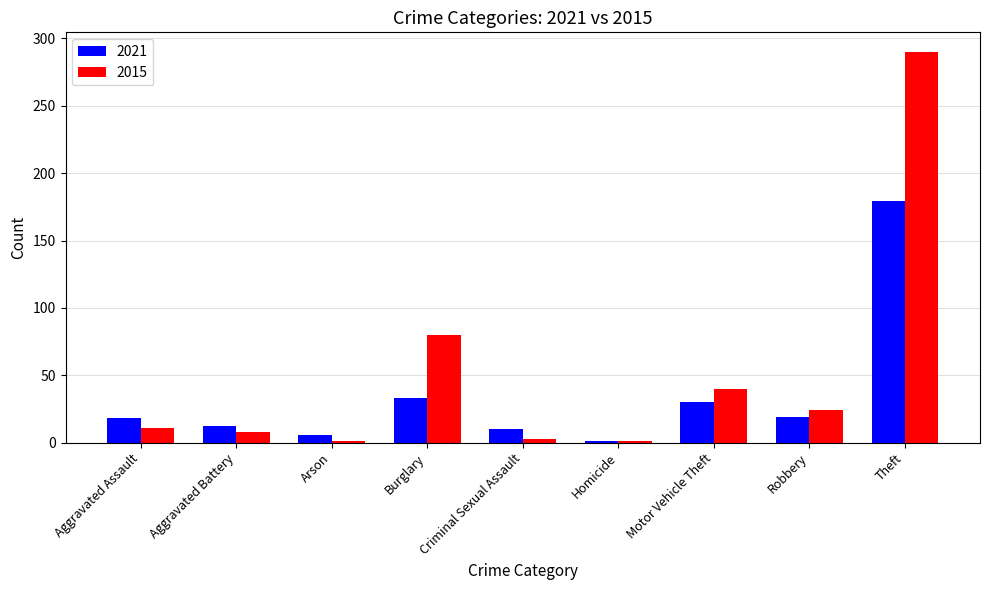

Which category has the highest value in the 2015 series?

Theft